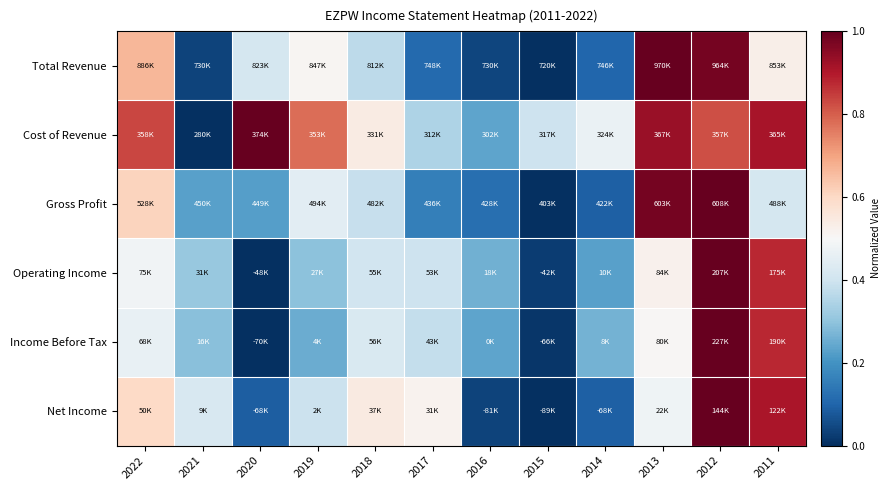

At which category is the sum across all series the highest?

2012